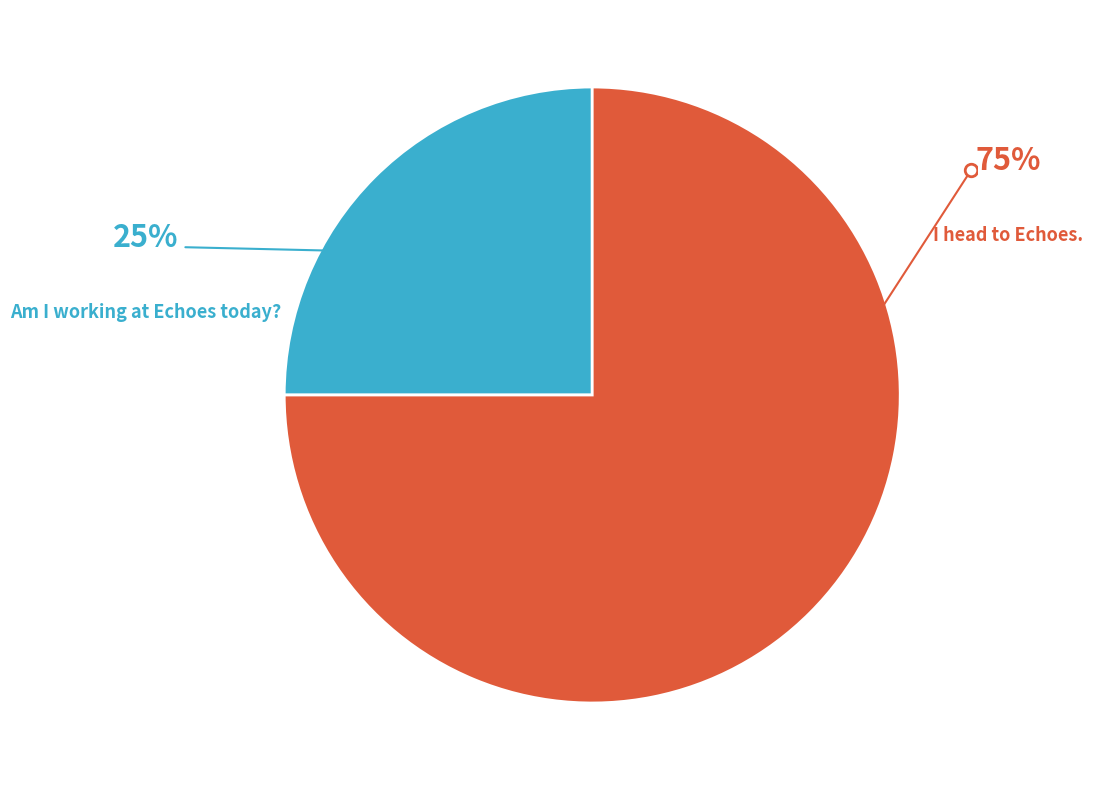

To the nearest percent, what is the average slice percentage?

50%